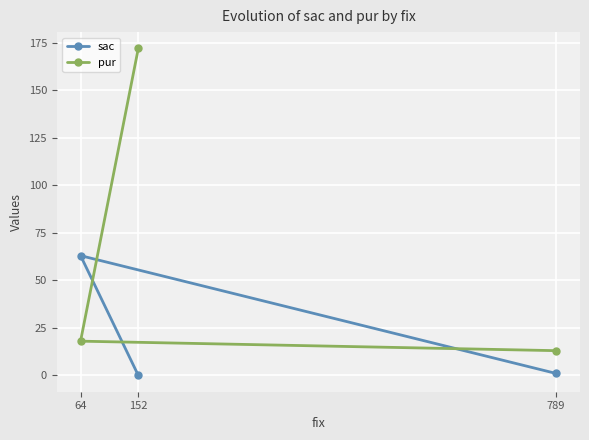

What is the maximum value shown in the chart?

172